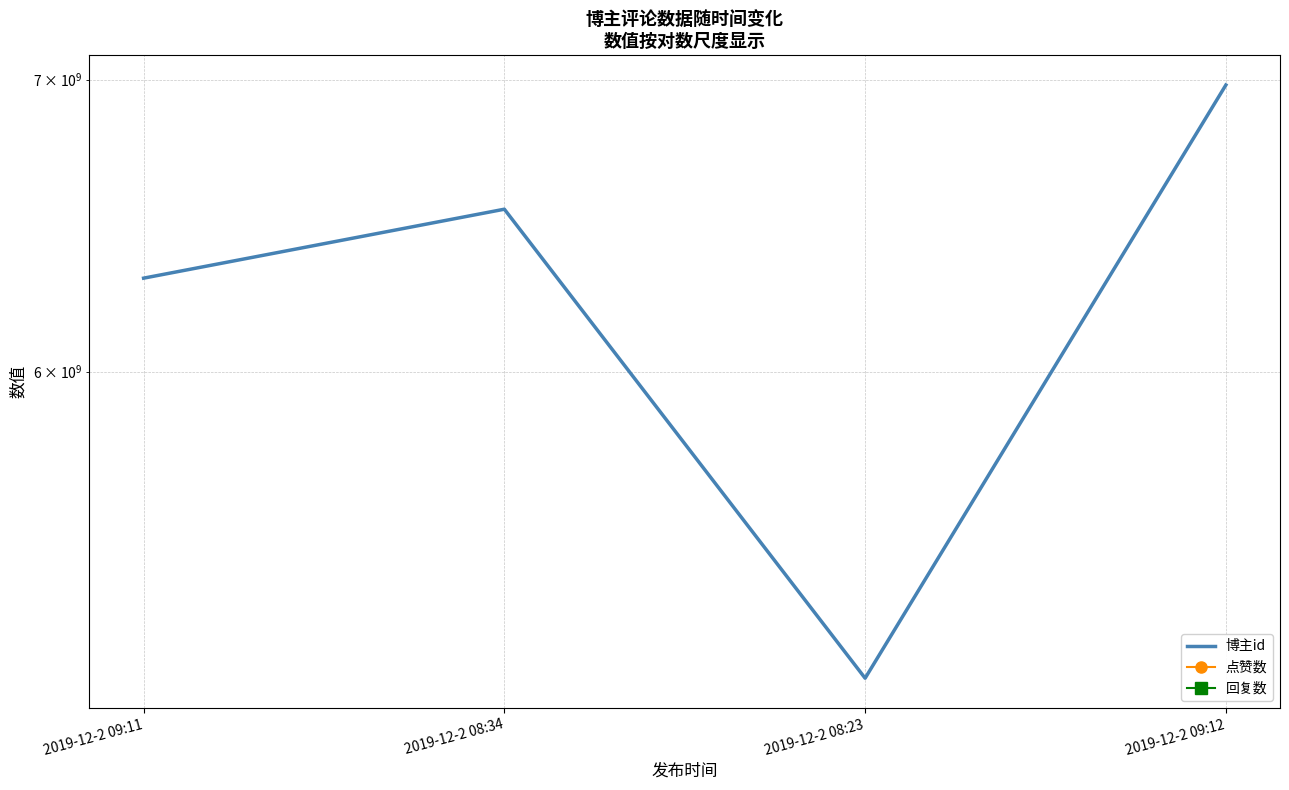

Which series has the widest spread of values?

博主id